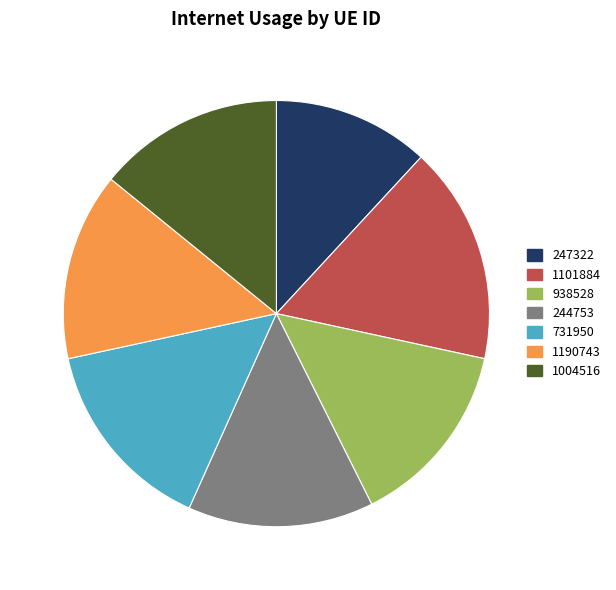

The 731950 slice represents 15% of the pie. True or false?

True